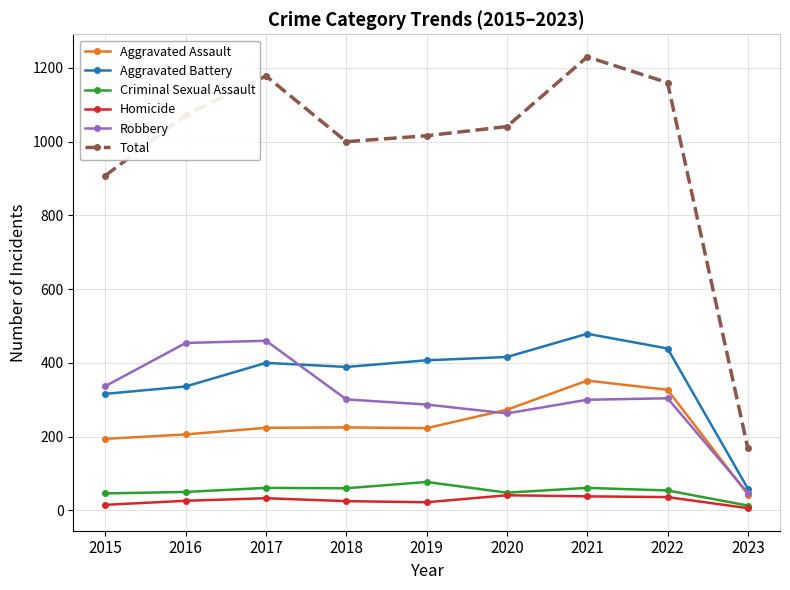

Where is the first local maximum for Total?

2017